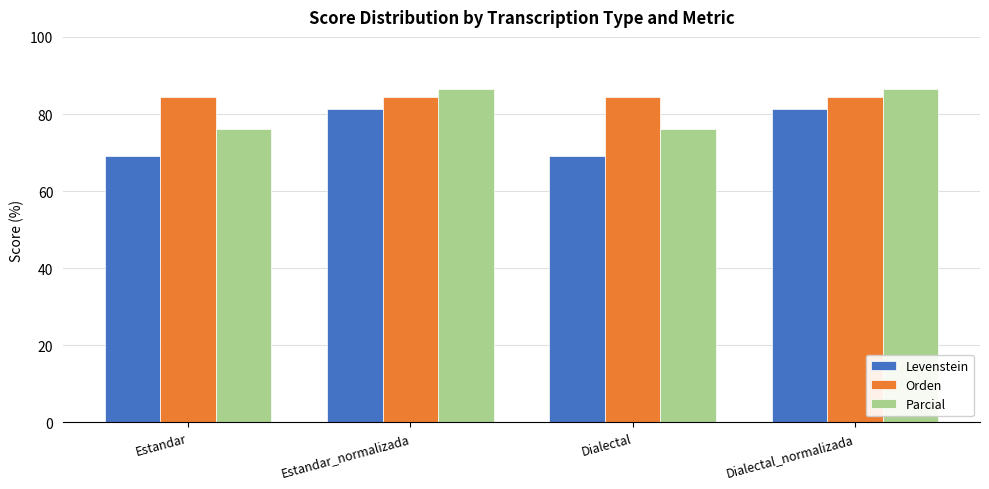

At Dialectal_normalizada, list the series in order from largest to smallest.

Parcial, Orden, Levenstein